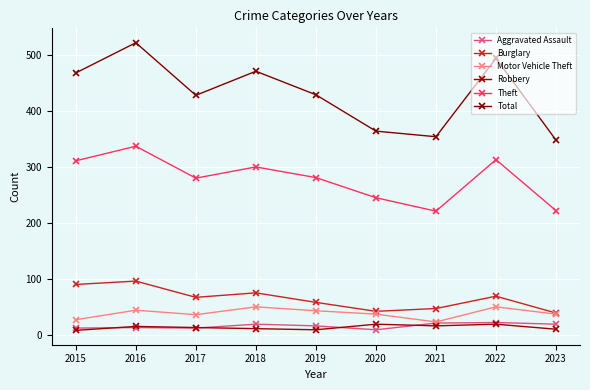

At which label does Total reach its minimum?

2023